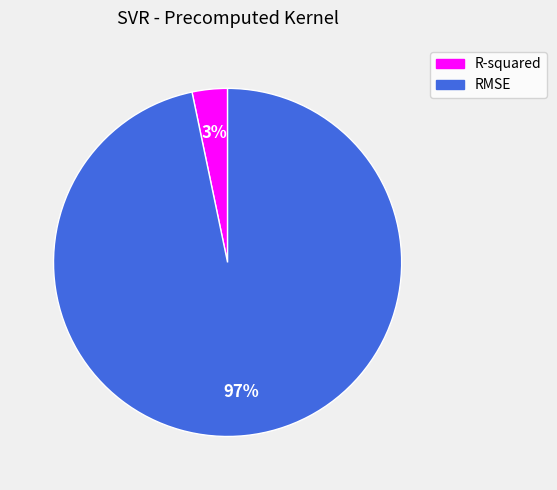

Rank the categories by value from lowest to highest.

R-squared, RMSE